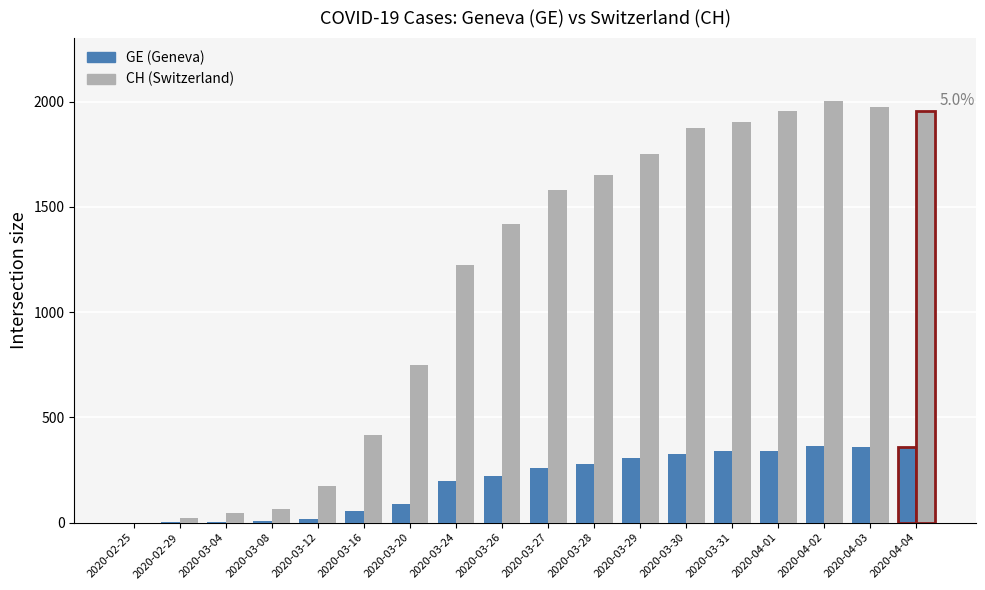

At which category is the sum across all series the highest?

2020-04-02